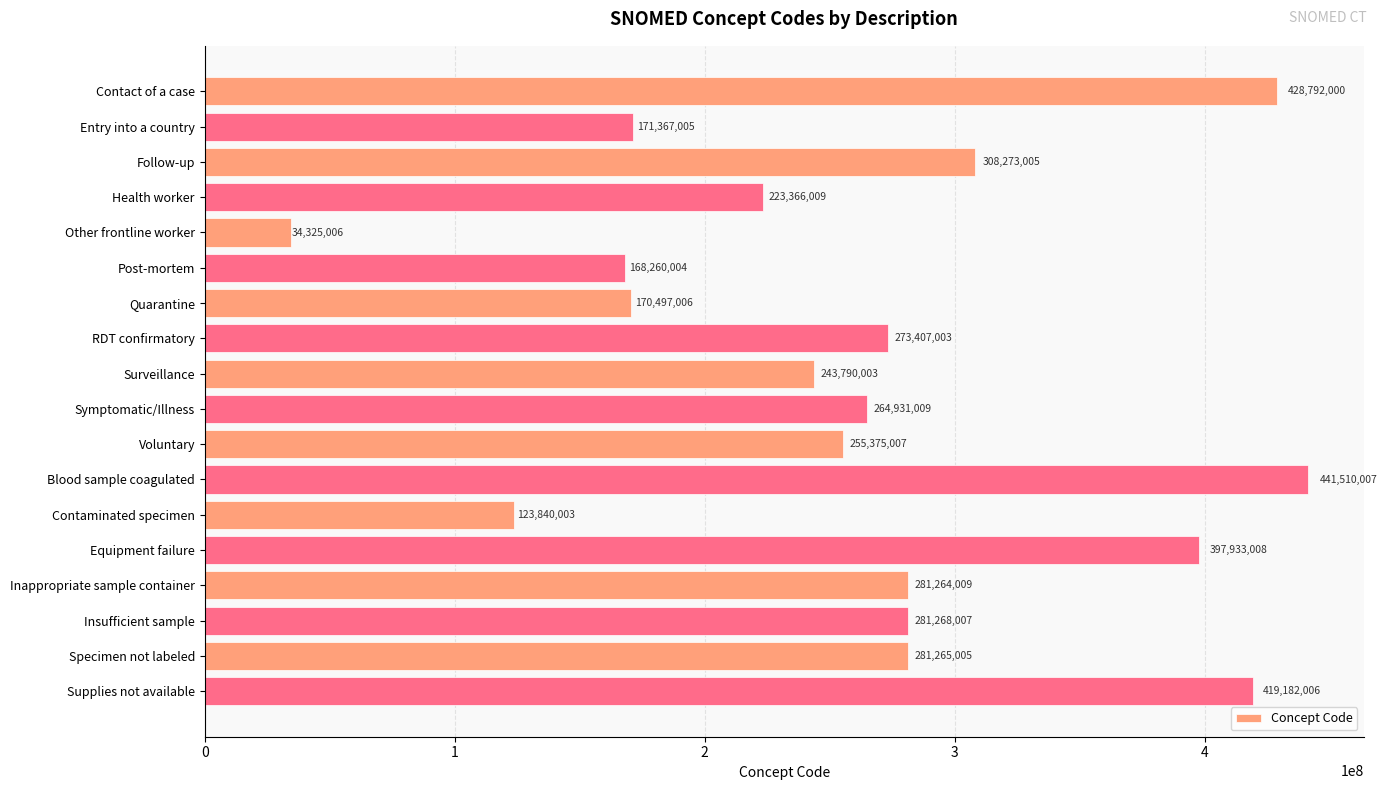

What is the change in value from Other frontline worker to Symptomatic/Illness?

+230606003